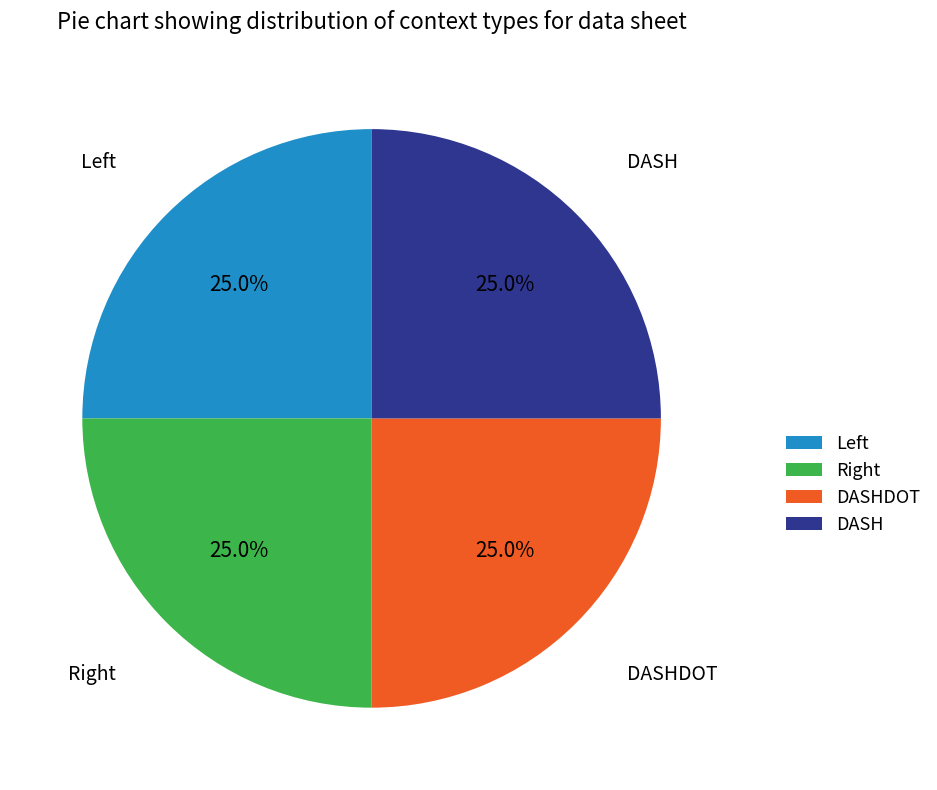

Does any single category account for the majority?

No